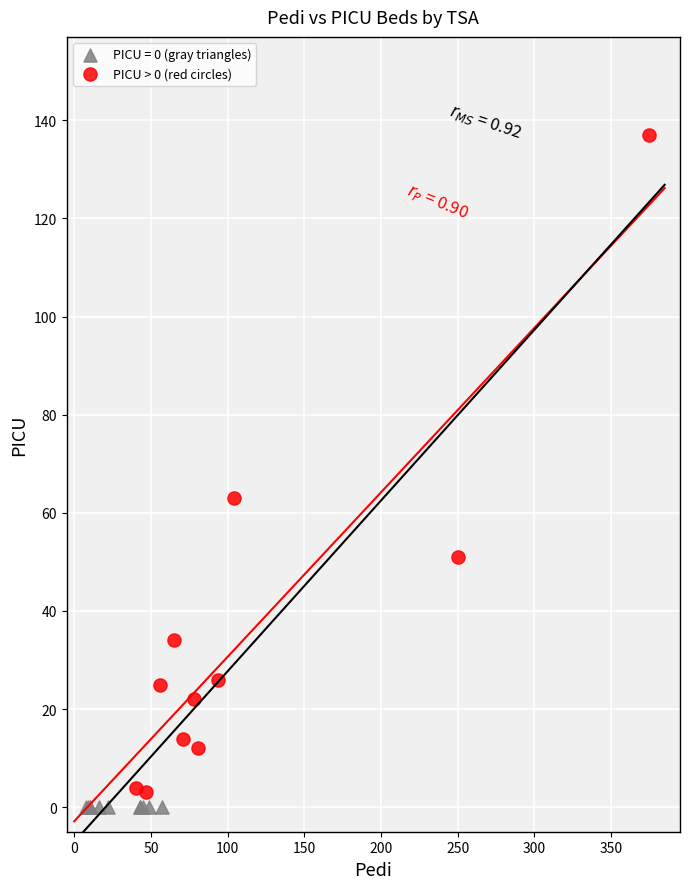

What are all the series names shown in the legend?

PICU = 0 (gray triangles), PICU > 0 (red circles)